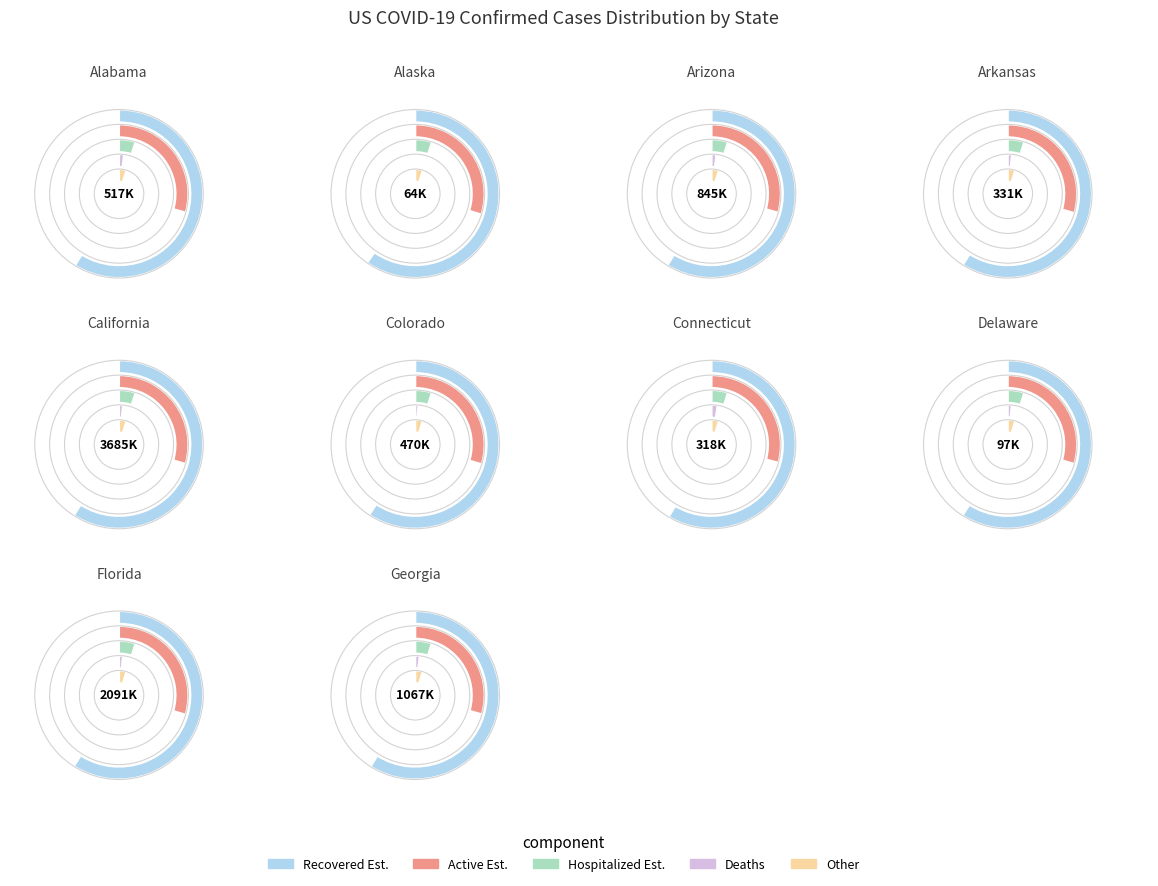

Which slice is the smallest?

Alaska